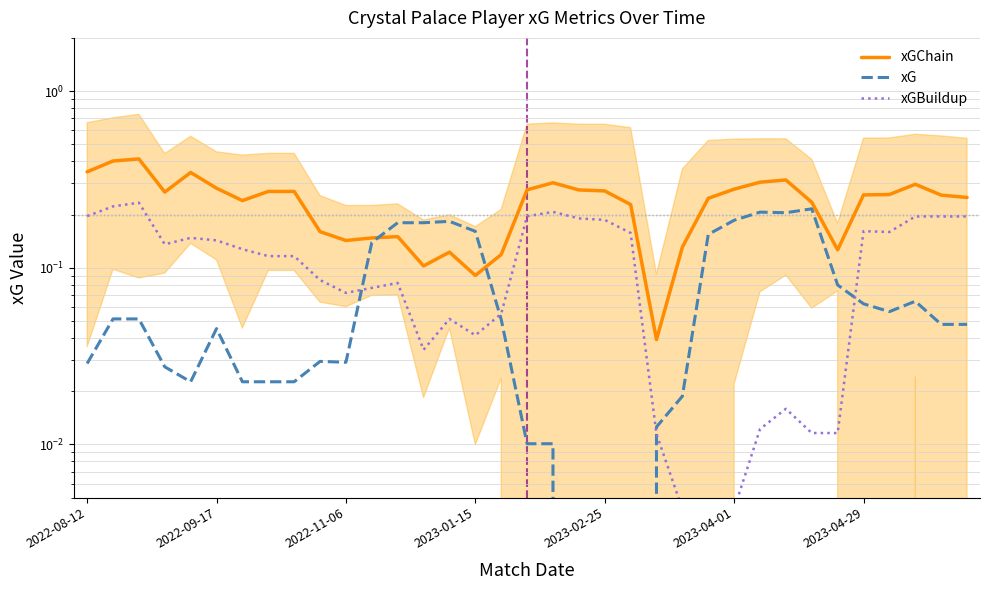

How many times do xG and xGBuildup cross each other?

4